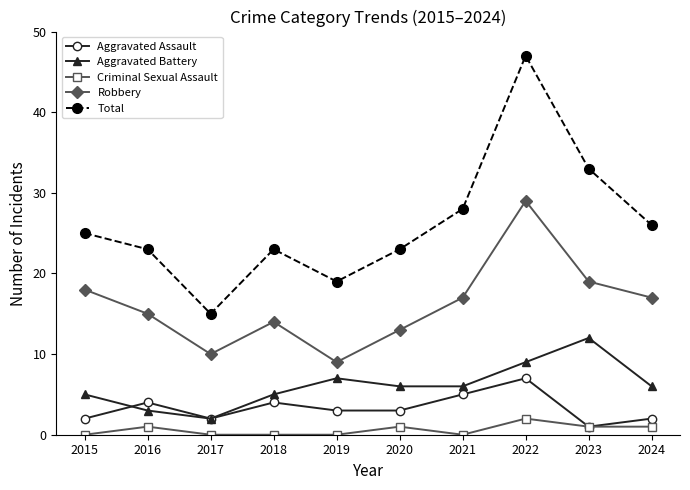

True or false: Aggravated Assault and Robbery cross at least once.

False